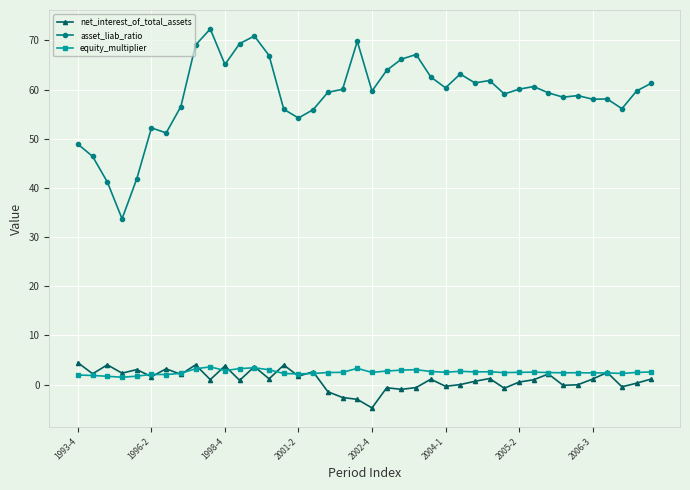

What is the average value of the equity_multiplier series?

2.5